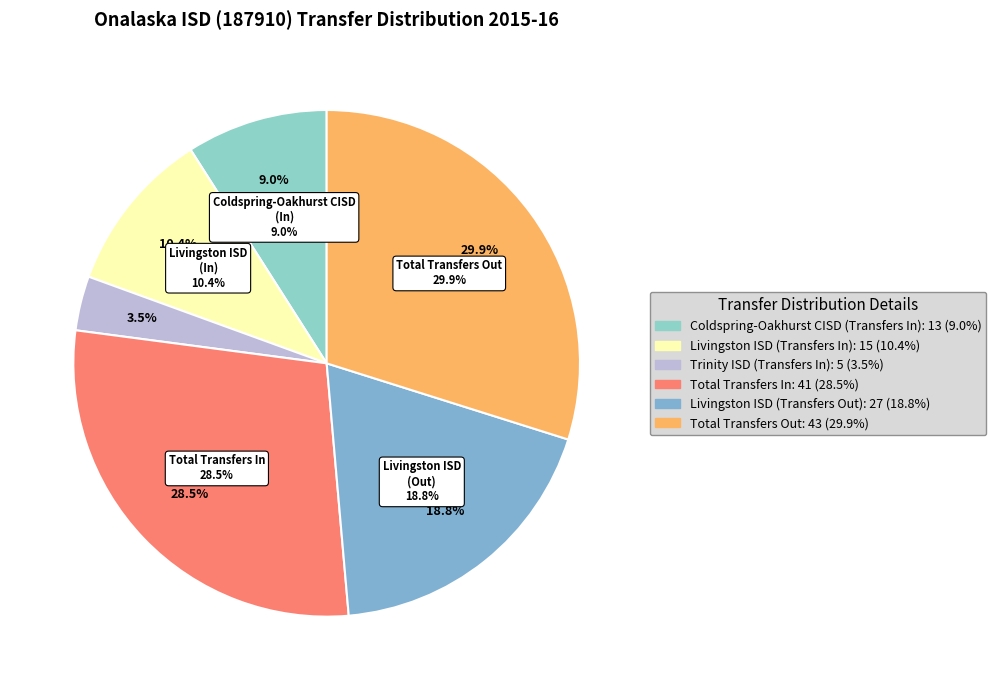

Count the number of slices in the pie.

6